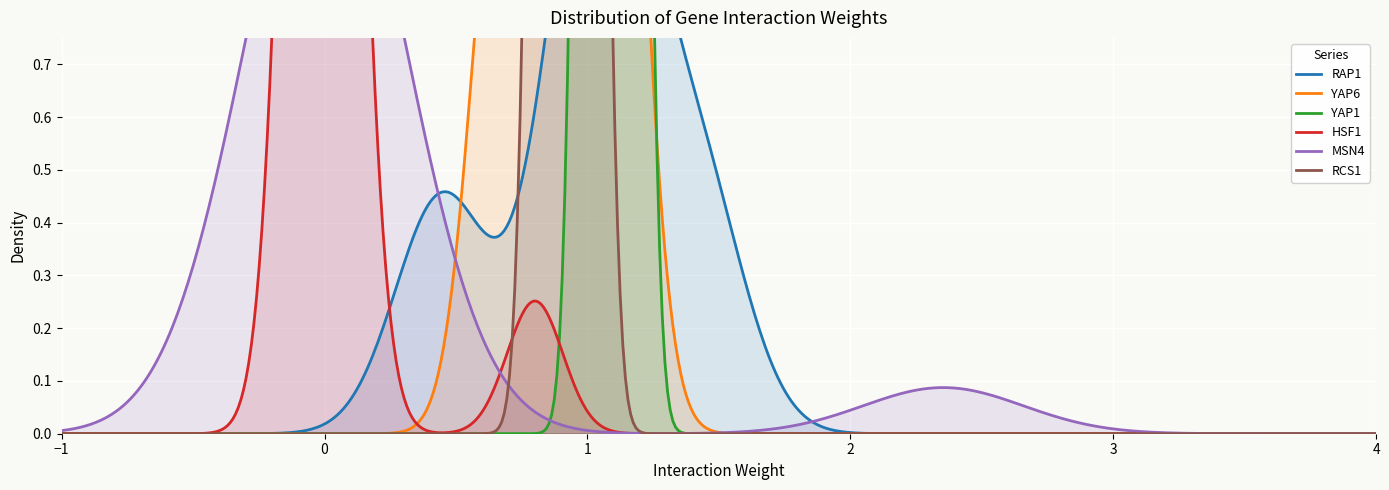

At RAP1, list the series in order from largest to smallest.

RAP1, YAP6, YAP1, HSF1, MSN4, RCS1